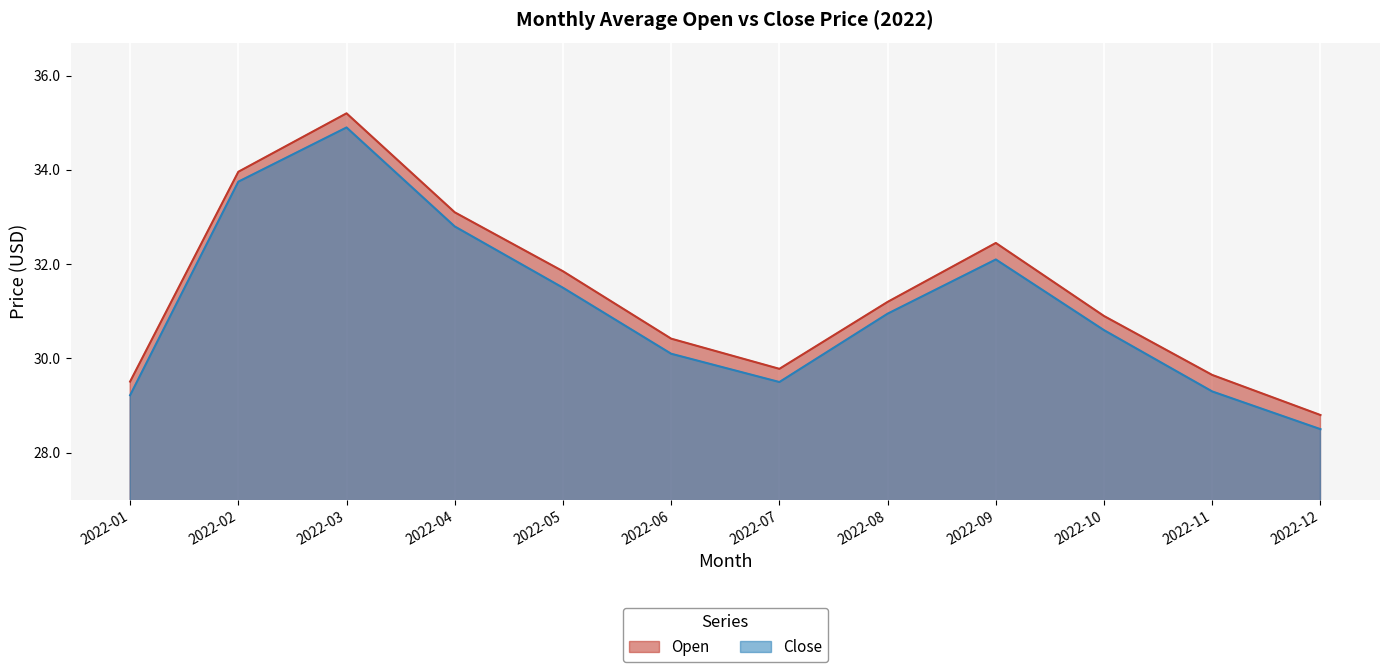

Reading right to left, extract all data points from this chart.

Open: 2022-12=28.8	2022-11=29.6	2022-10=30.9	2022-09=32.5	2022-08=31.2	2022-07=29.8	2022-06=30.4	2022-05=31.9	2022-04=33.1	2022-03=35.2	2022-02=34.0	2022-01=29.5
Close: 2022-12=28.5	2022-11=29.3	2022-10=30.6	2022-09=32.1	2022-08=30.9	2022-07=29.5	2022-06=30.1	2022-05=31.5	2022-04=32.8	2022-03=34.9	2022-02=33.8	2022-01=29.2